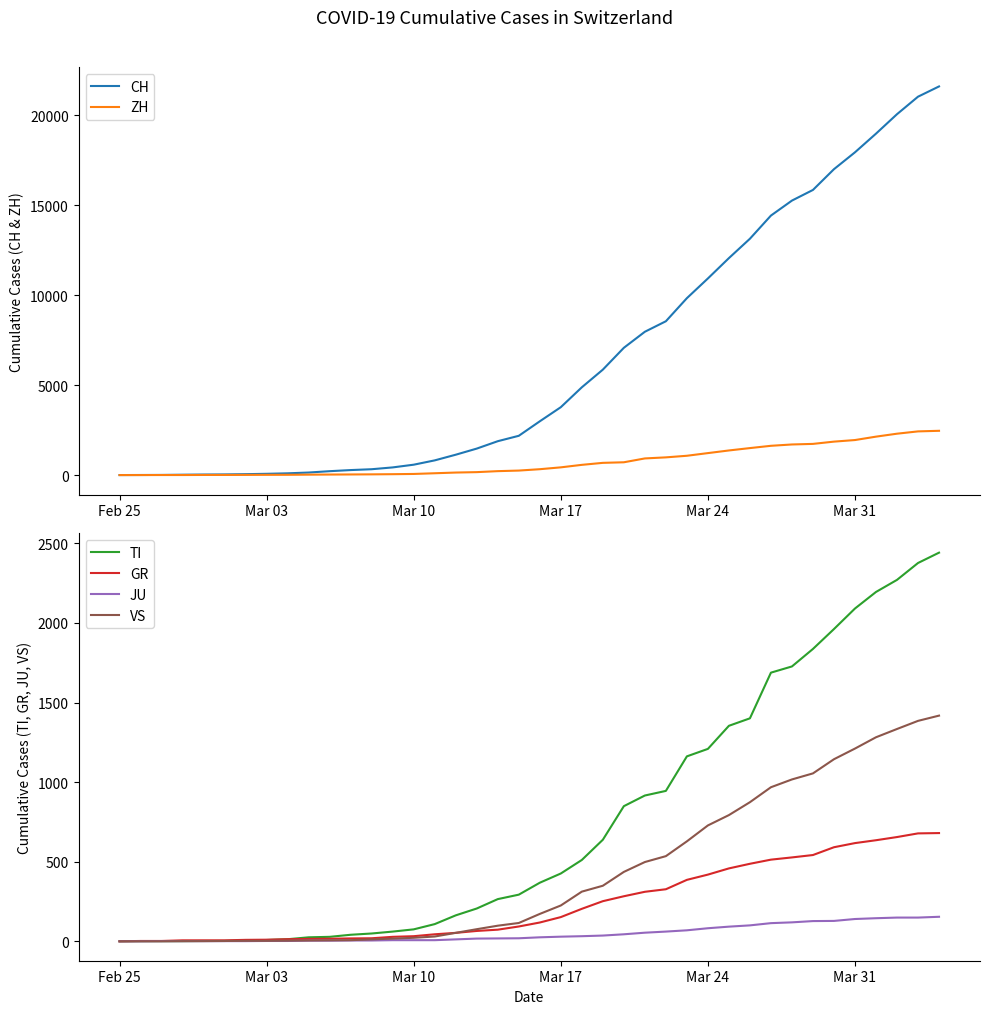

Does the chart have visible grid lines?

No